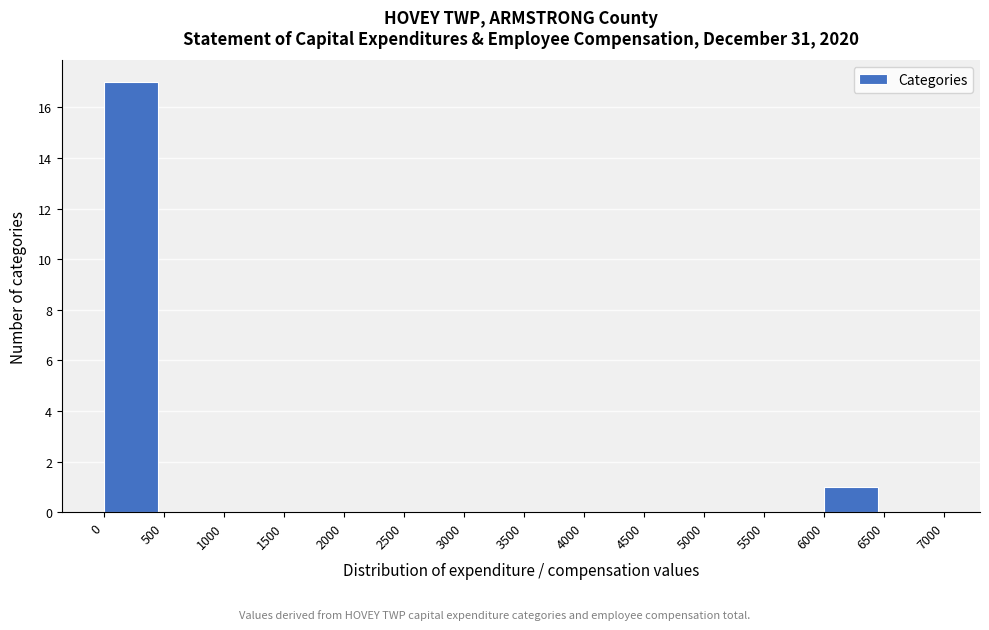

Which range on the x-axis has the tallest bar?

0 to 500